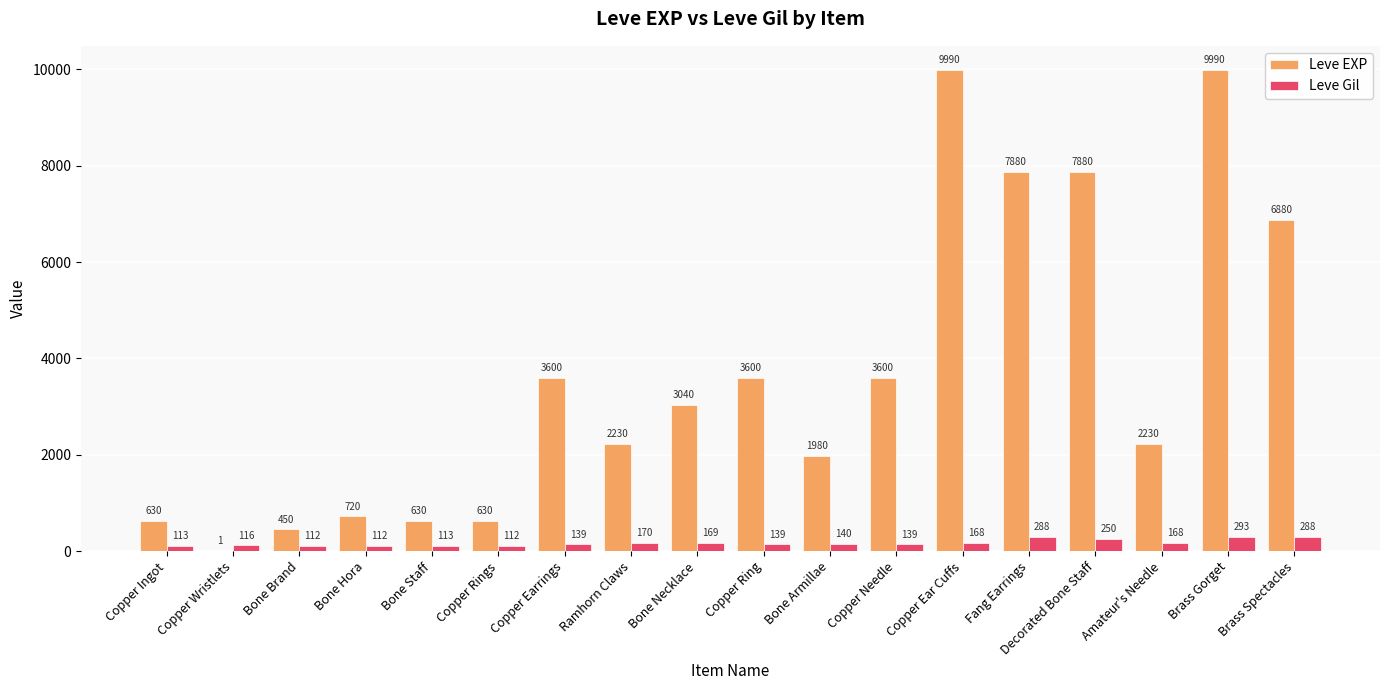

What is the sum of all Leve Gil values?

3029